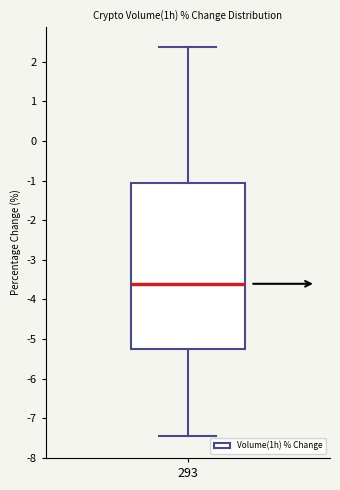

Transcribe this box plot: give where the median line is, the range the box spans, and where the two whiskers end, as read against the y-axis. The values are not printed on the chart, so give them approximately, as read against the axis.

median -3.6, box -5.3 to -1.1, whiskers -7.4 to 2.4